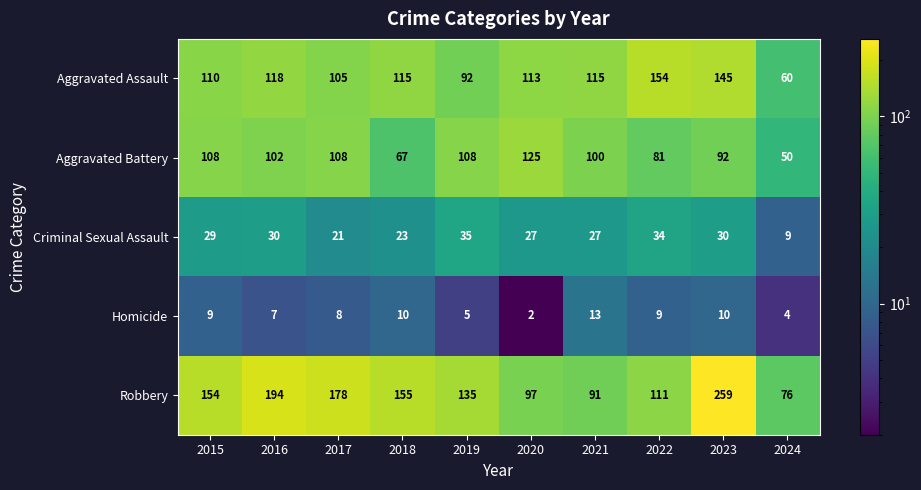

What is the difference between the second highest and second lowest values in the Criminal Sexual Assault series?

13